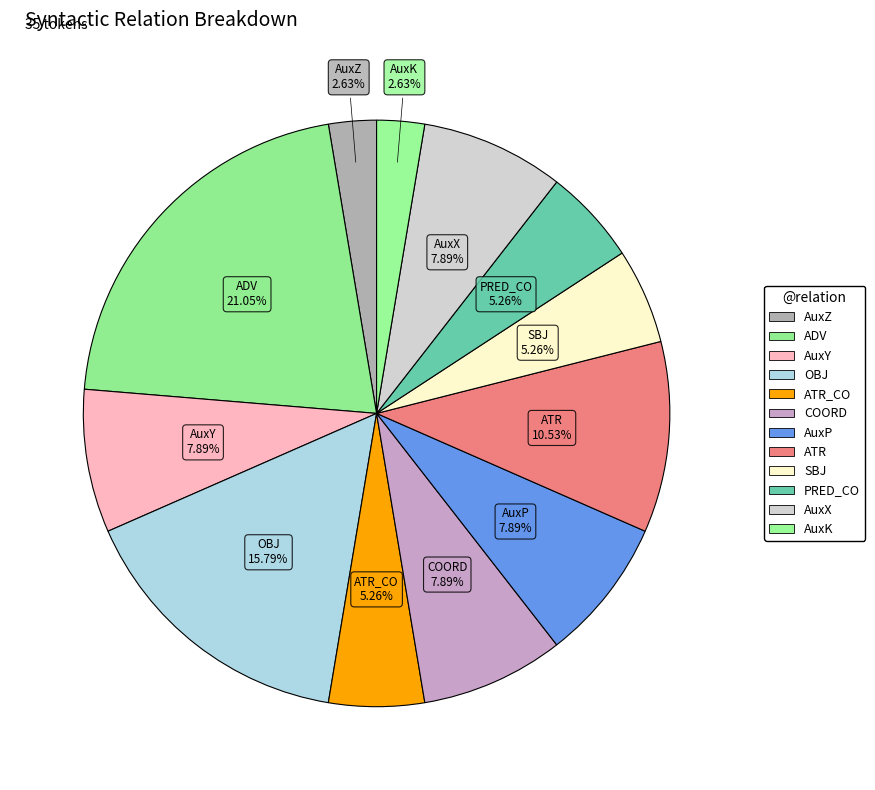

Count the number of slices in the pie.

12